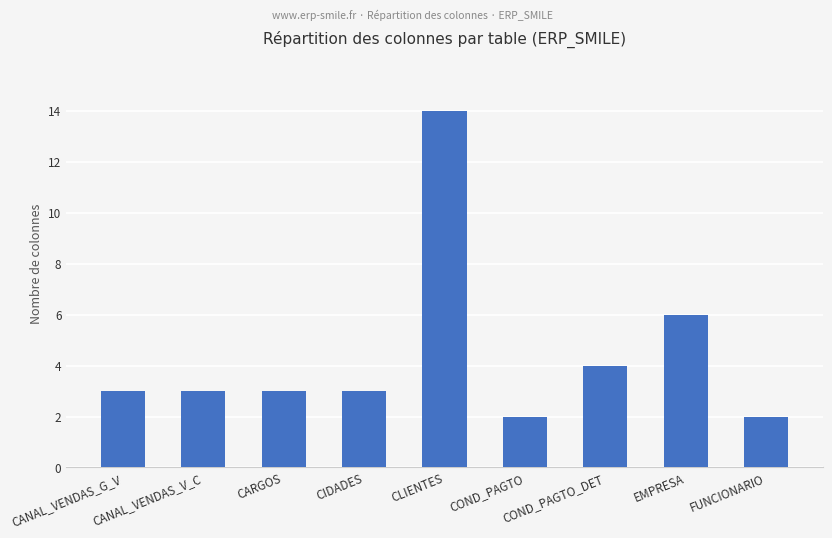

What is the difference between the maximum and minimum values?

12